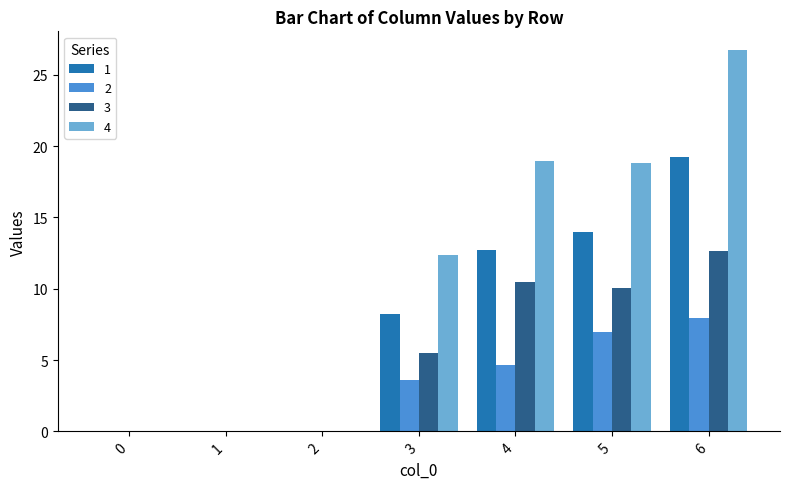

What is the average value of the 4 series?

11.0